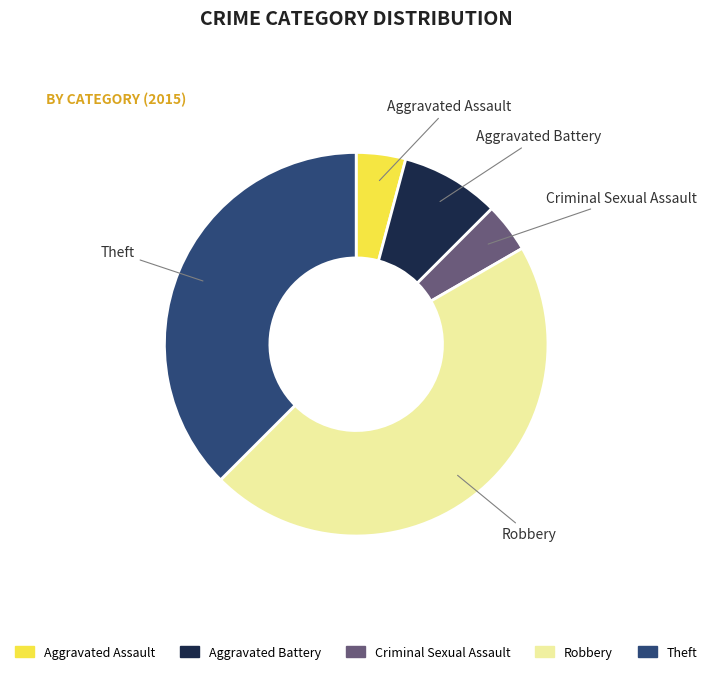

The Aggravated Battery slice represents 22% of the pie. True or false?

False